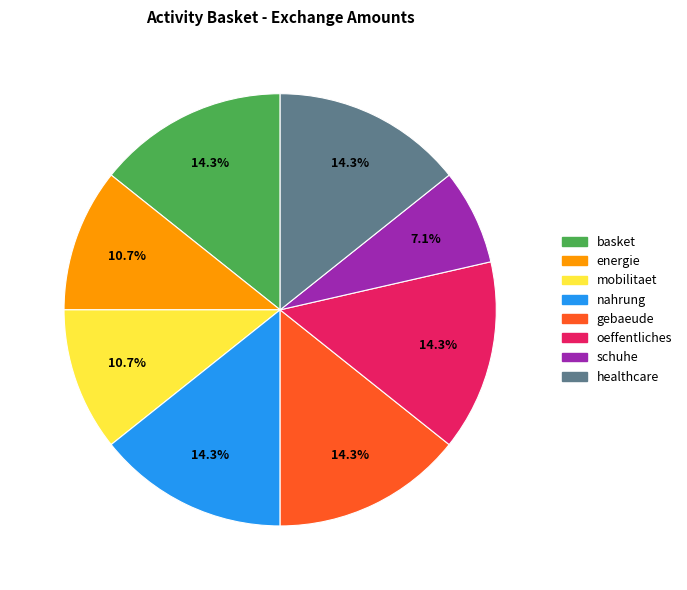

What is the smallest slice in the pie chart?

schuhe